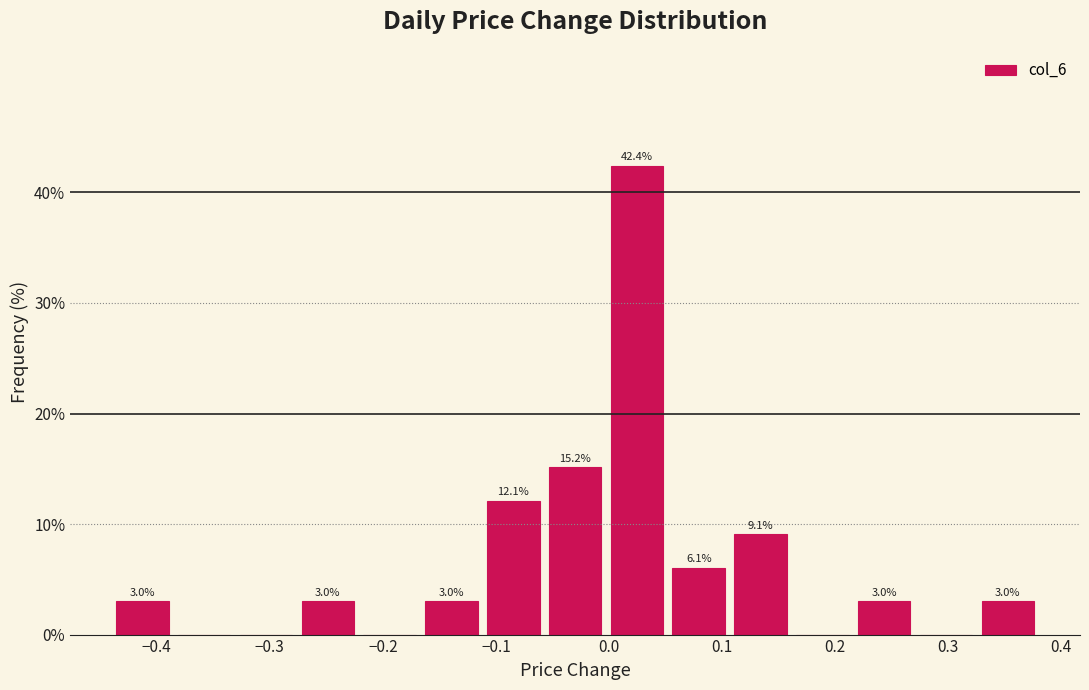

Which range on the x-axis has the tallest bar?

0.00 to 0.05